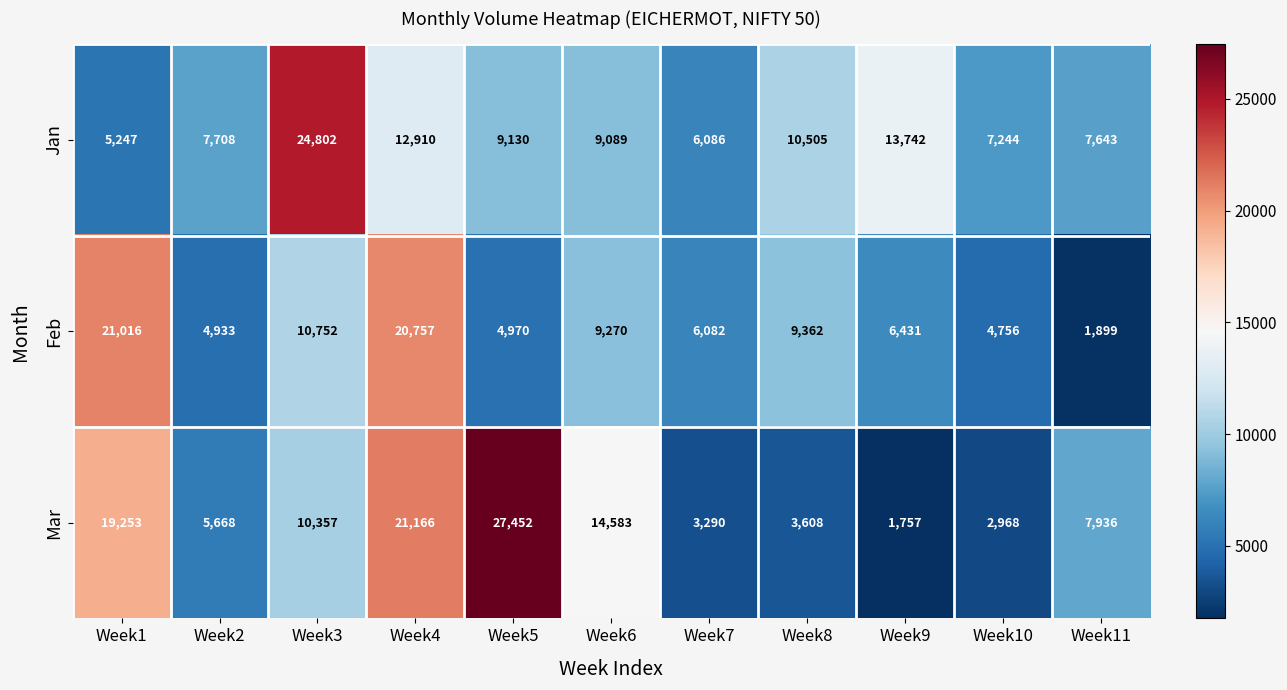

List the series in order of their peak value, lowest first.

Feb, Jan, Mar